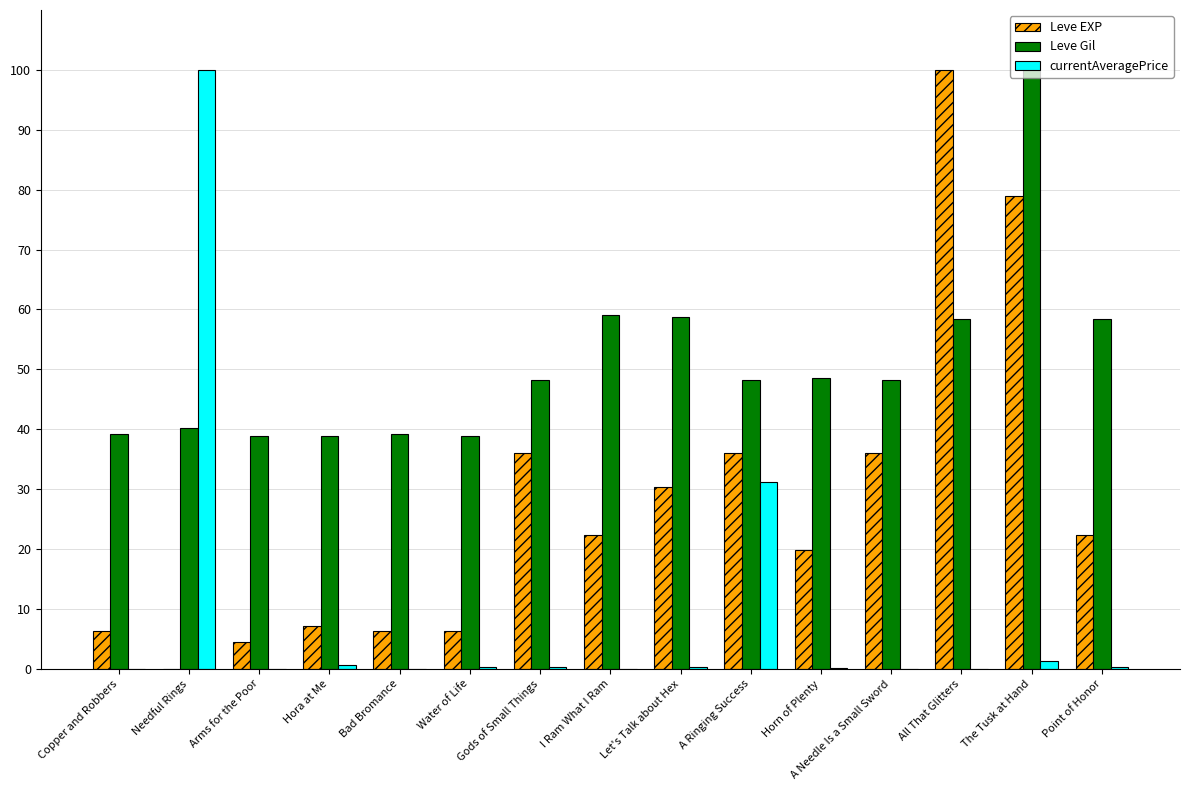

Which series changed the most between Horn of Plenty and A Needle Is a Small Sword?

Leve EXP